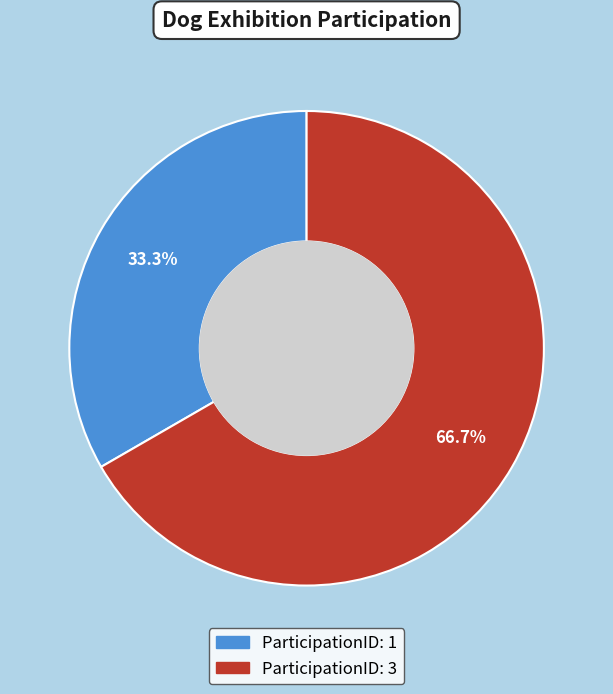

To the nearest percent, what is the difference between the ParticipationID: 3 and ParticipationID: 1 slice percentages?

33%